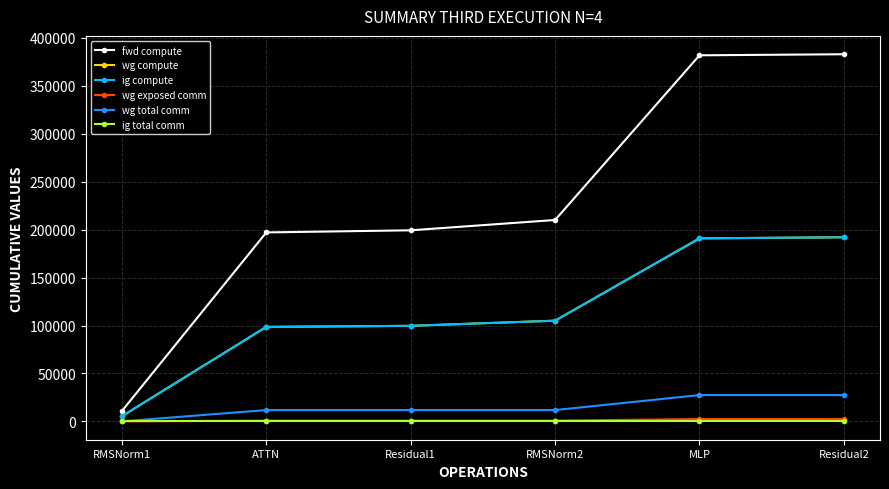

At which label does ig compute first exceed 105037?

RMSNorm2